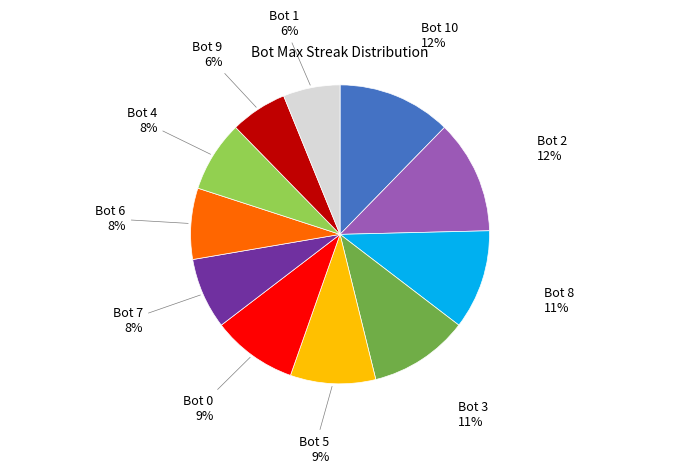

What is the ratio of the value at Bot 7 to the value at Bot 6?

1.0